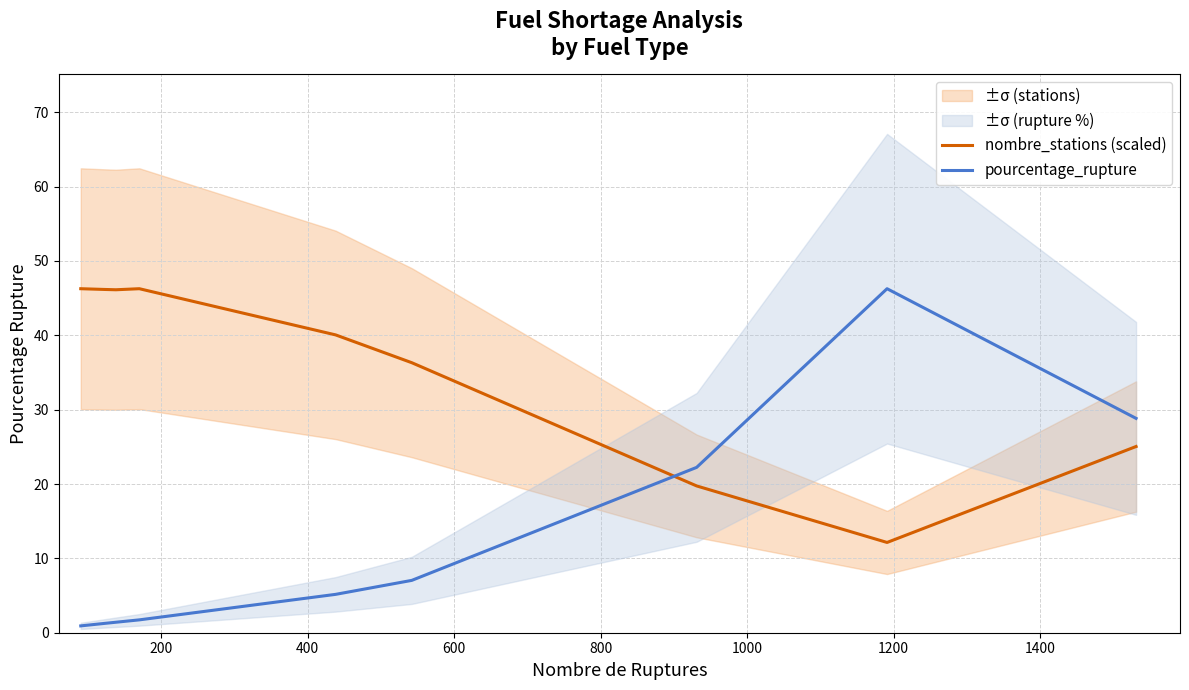

What is the highest value of the nombre_stations (scaled) series?

46.3